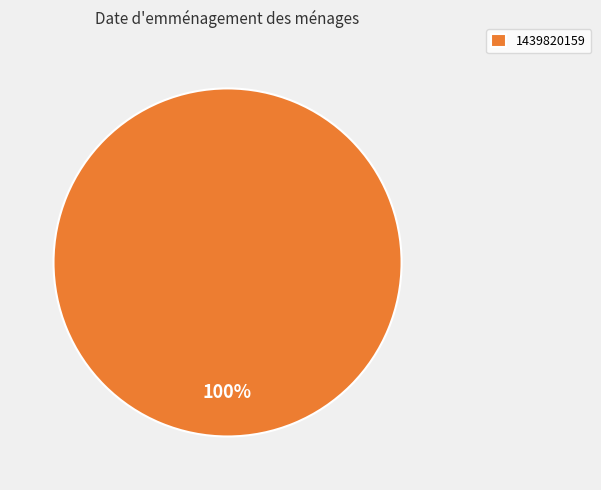

Count the number of slices in the pie.

1